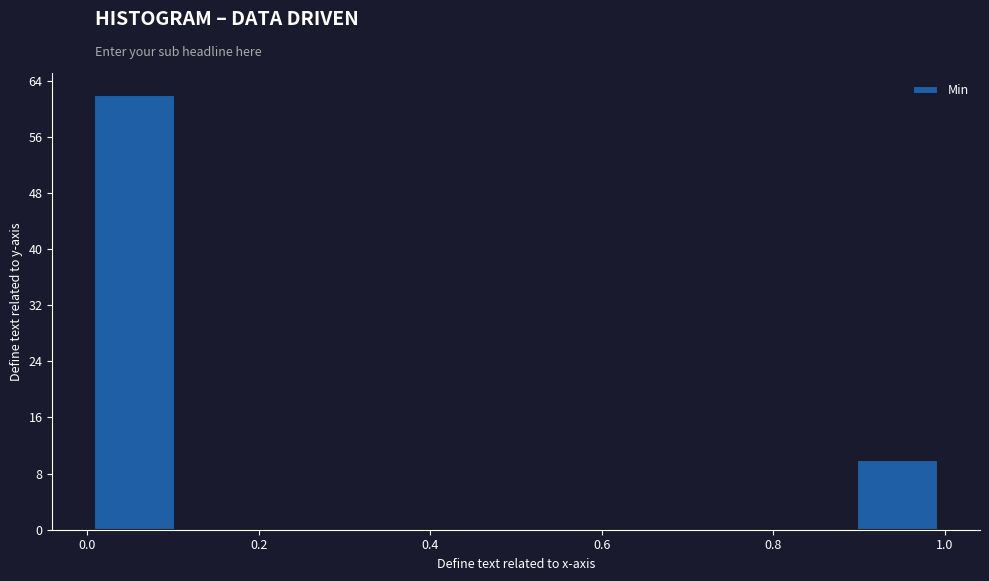

Reading left to right, list every bar in this chart as the range it spans on the x-axis followed by its height. Neither the bar edges nor the heights are printed on the chart, so give them approximately, as read against the axes.

0.00 to 0.12: 62
0.12 to 0.22: 0
0.22 to 0.34: 0
0.34 to 0.44: 0
0.44 to 0.56: 0
0.56 to 0.66: 0
0.66 to 0.78: 0
0.78 to 0.88: 0
0.88 to 1.00: 10